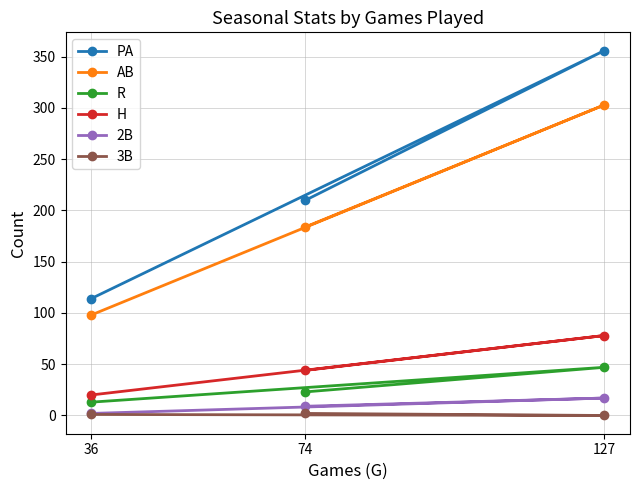

What is the average value of the 2B series?

9